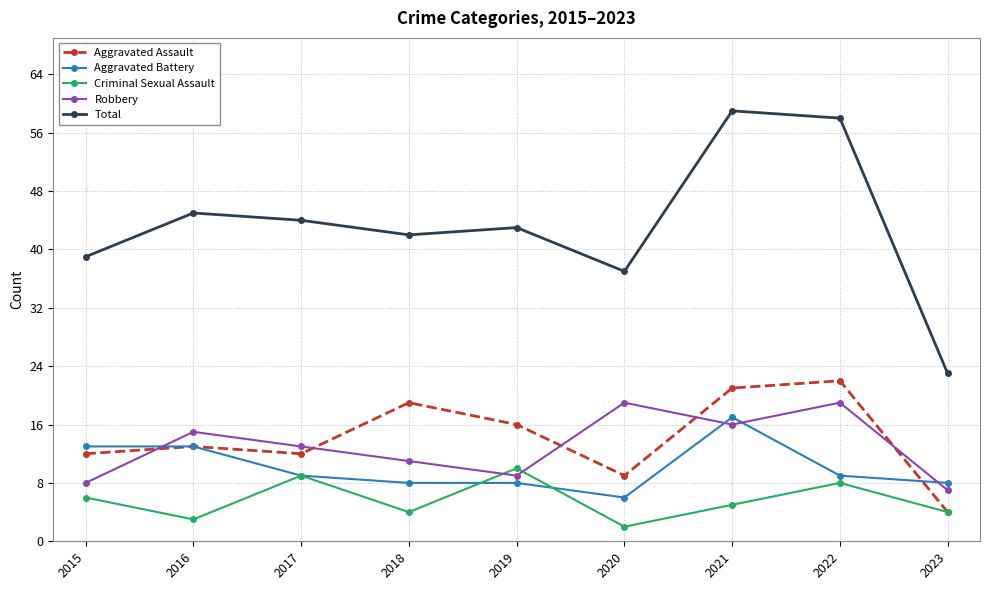

What is the value of the Aggravated Assault point at the 2nd from the left?

13